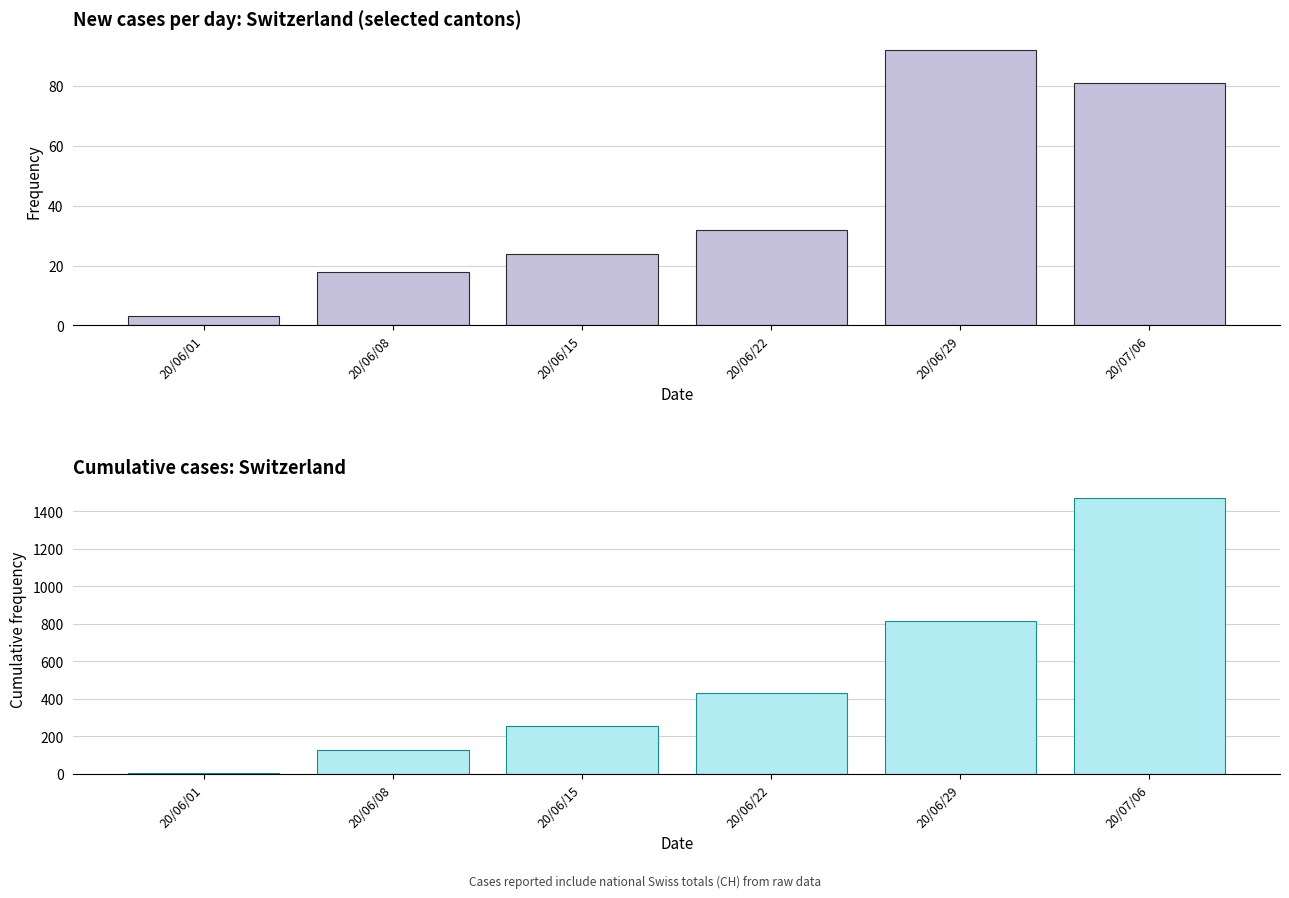

Count the number of data series in this chart.

2